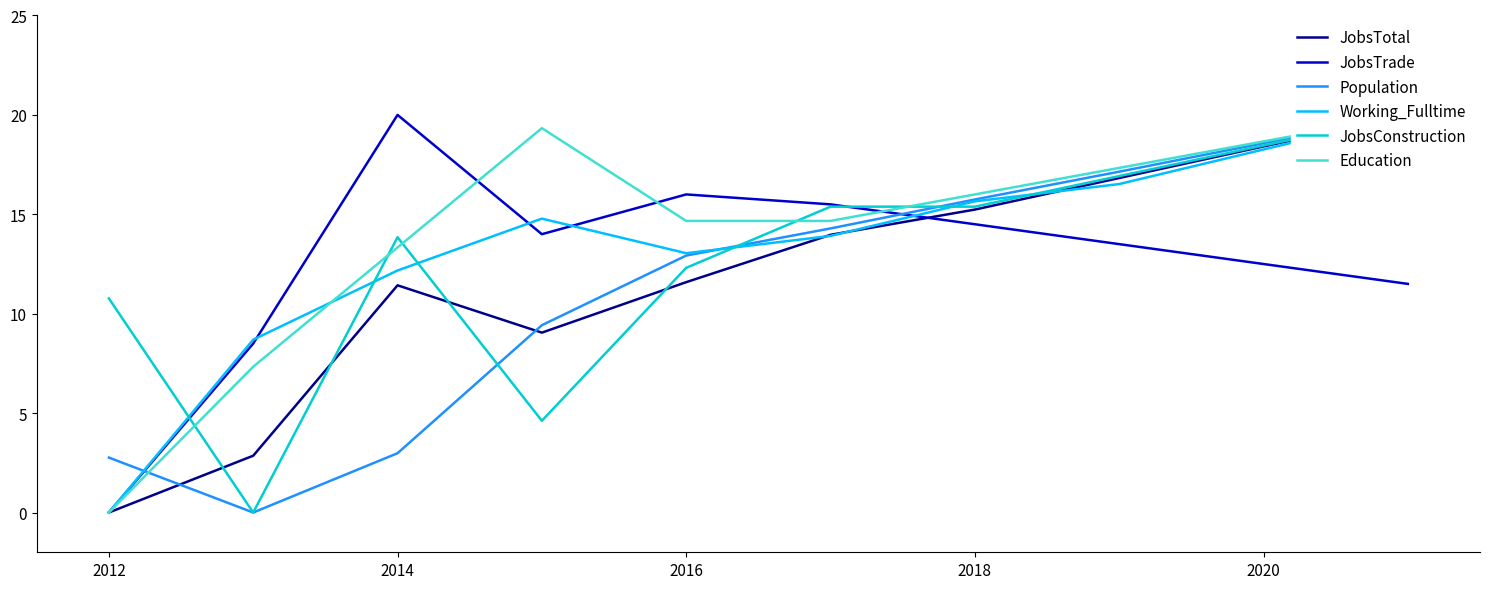

What are all the series names shown in the legend?

JobsTotal, JobsTrade, Population, Working_Fulltime, JobsConstruction, Education